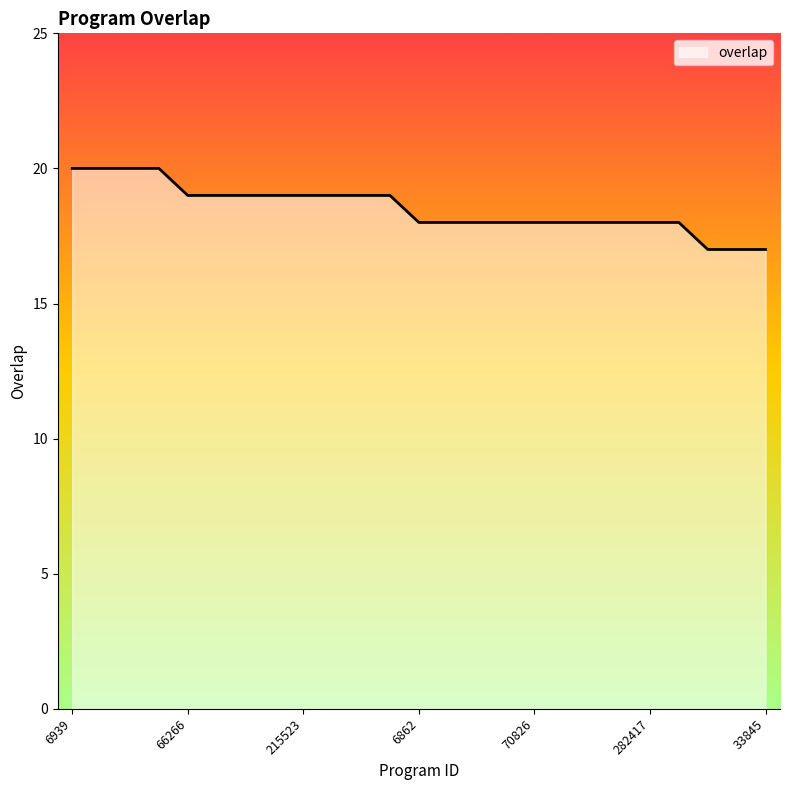

What is the maximum value shown in the chart?

20